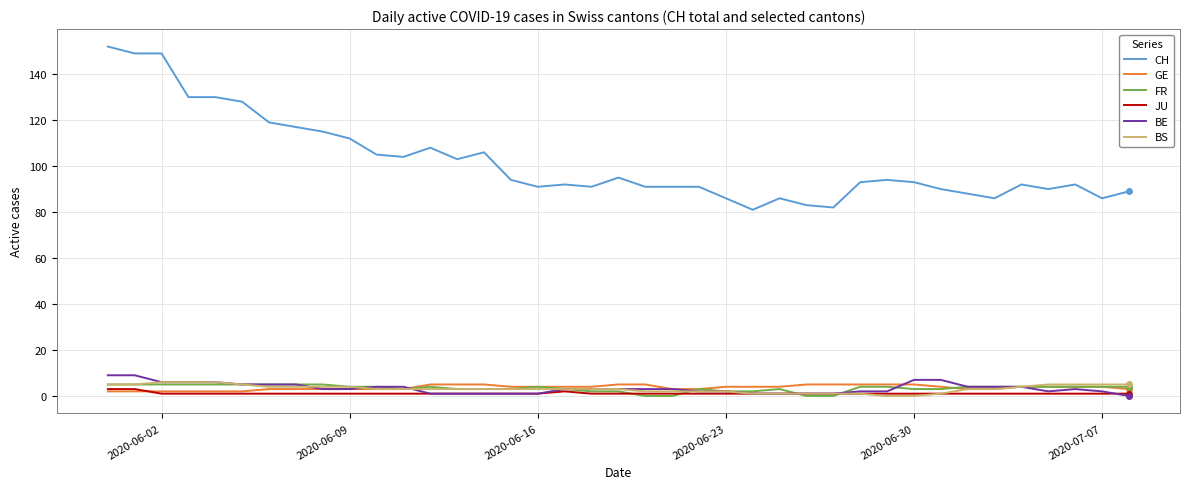

Which series has the largest total across all categories?

CH